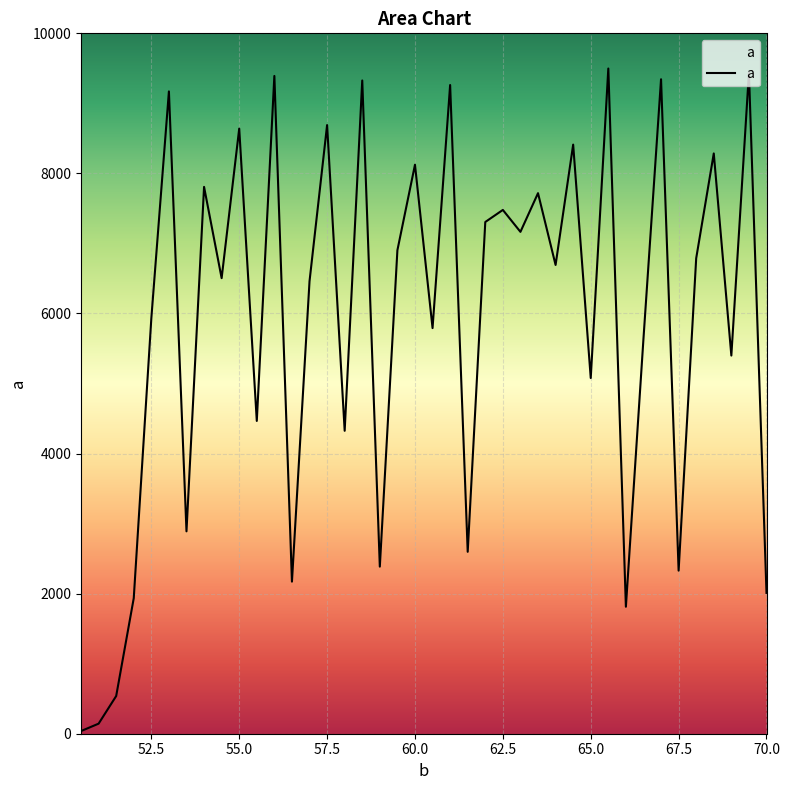

What is the difference between the maximum and minimum values?

9459.7